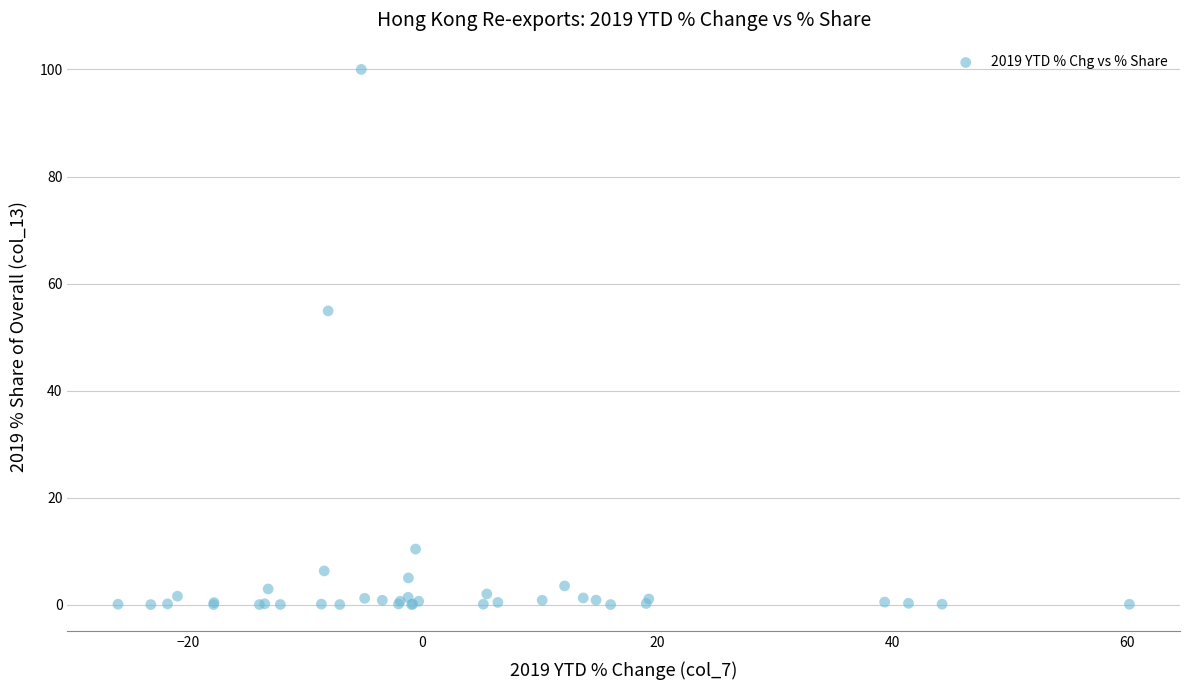

What Y value in the scatter plot is closest to 50?

54.9